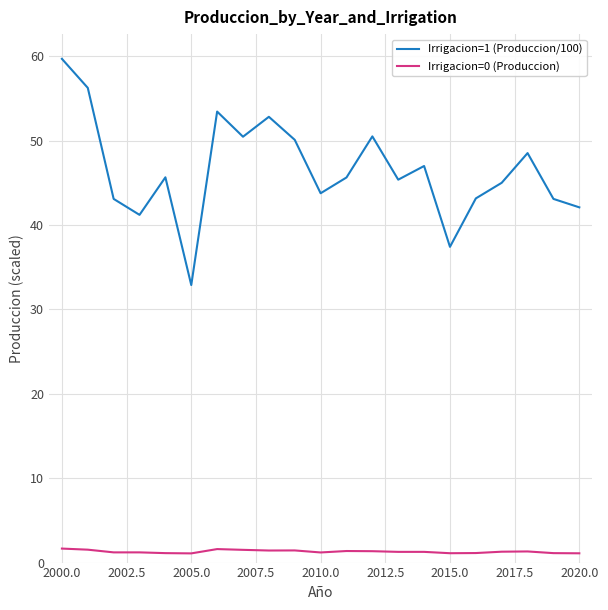

What are all the series names shown in the legend?

Irrigacion=1 (Produccion/100), Irrigacion=0 (Produccion)